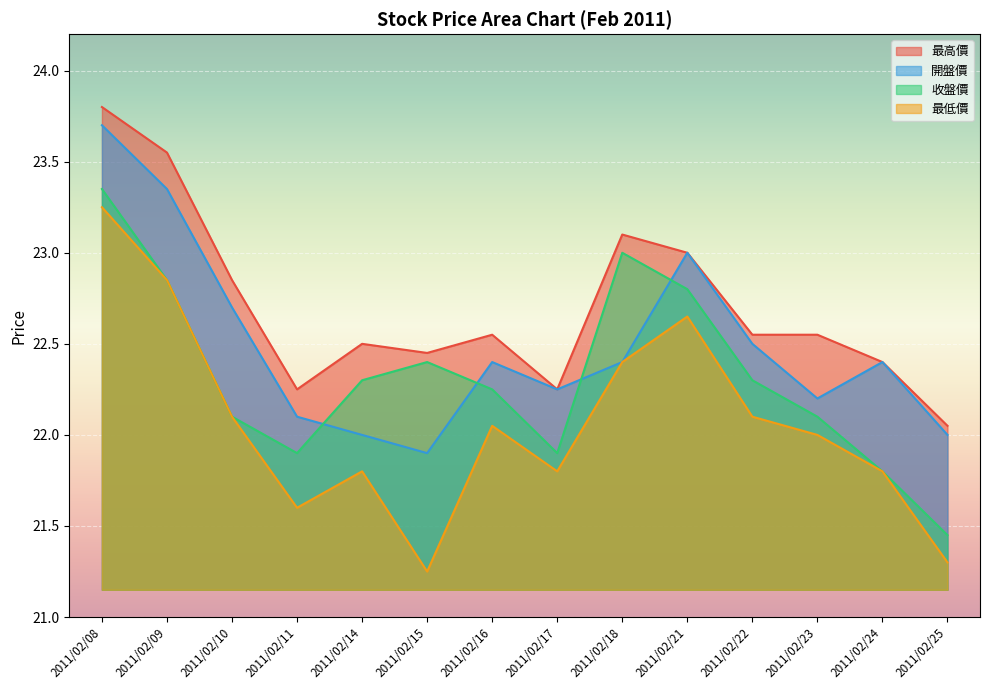

Which series has the largest range (max minus min)?

最低價